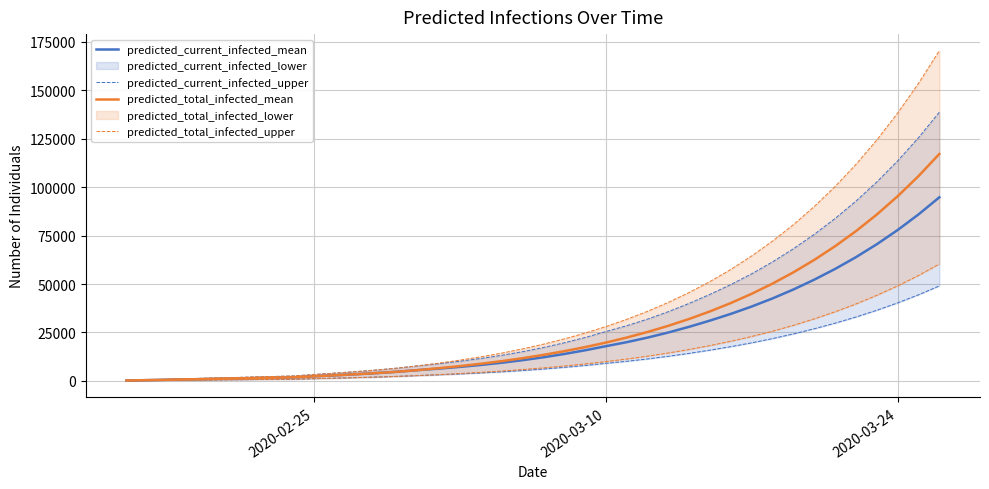

The value of predicted_total_infected_mean at 2020-03-10 is 6384. True or false?

False